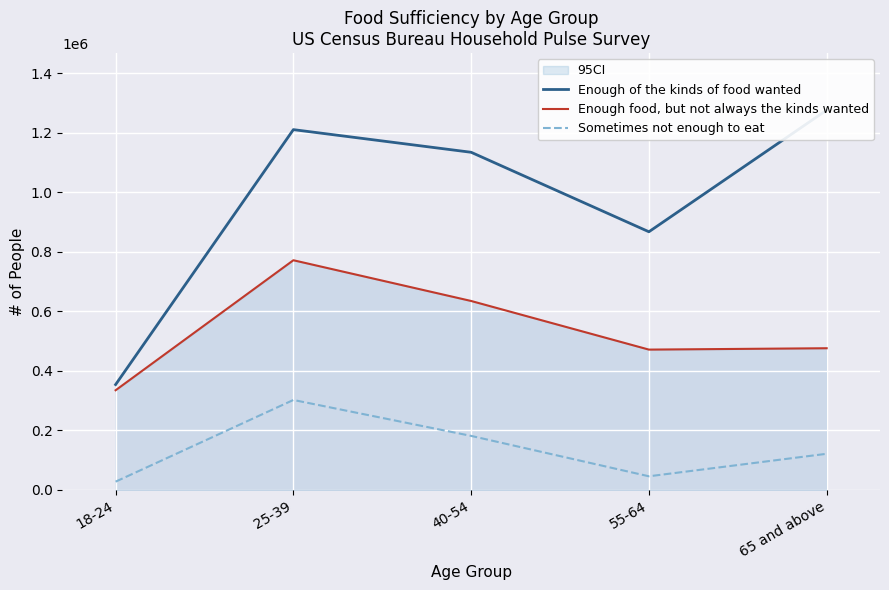

How many values in the Enough of the kinds of food wanted series are below 1134381?

2